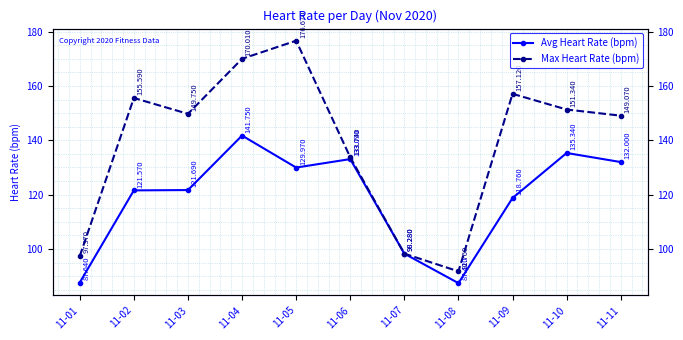

What is the difference between the highest and lowest values at 11-01?

9.7